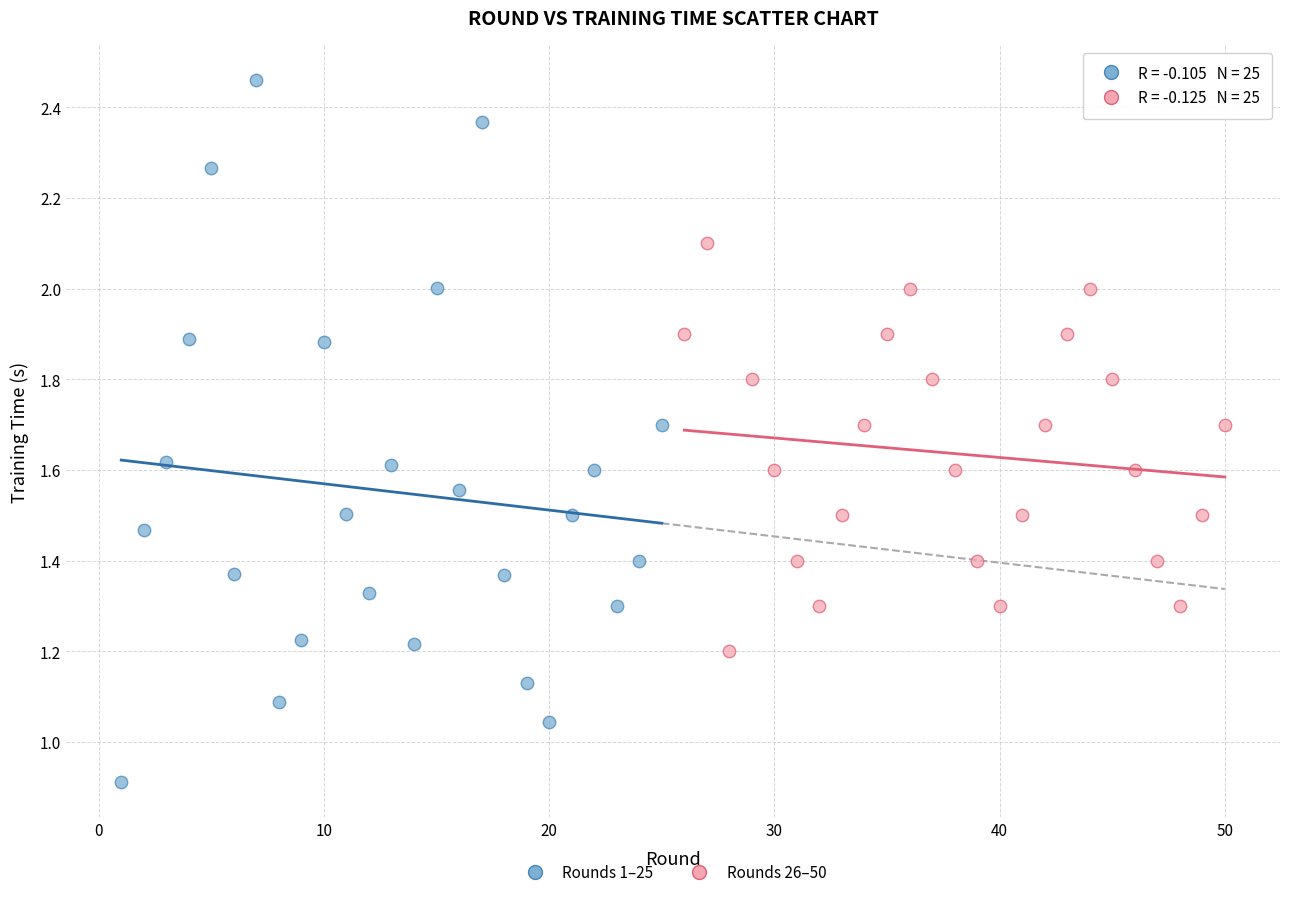

Which series contains the lowest Y value?

Rounds 1–25